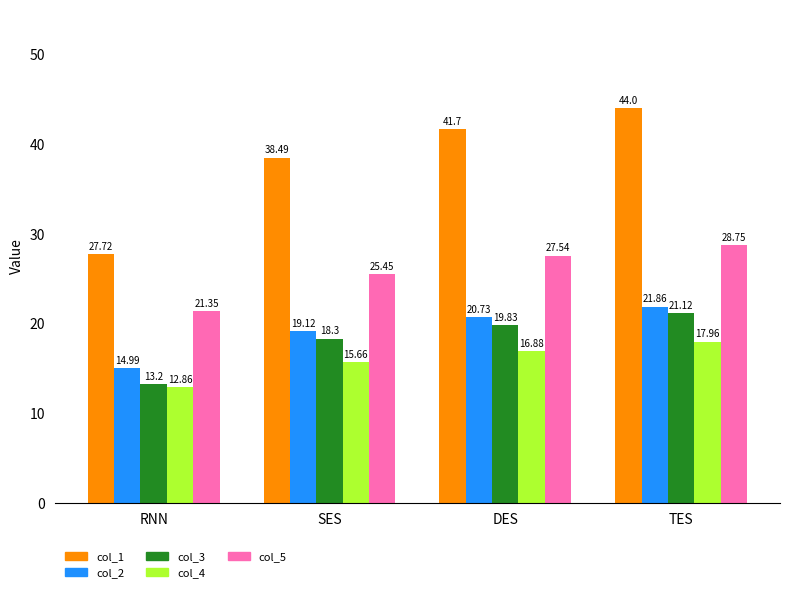

True or false: col_4 has a value of 27.9 at SES.

False